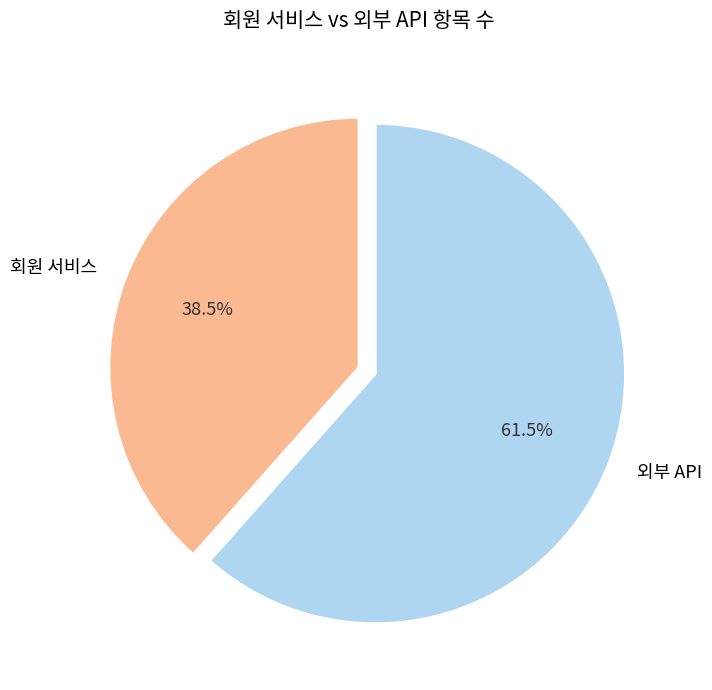

Which category accounts for the majority?

외부 API